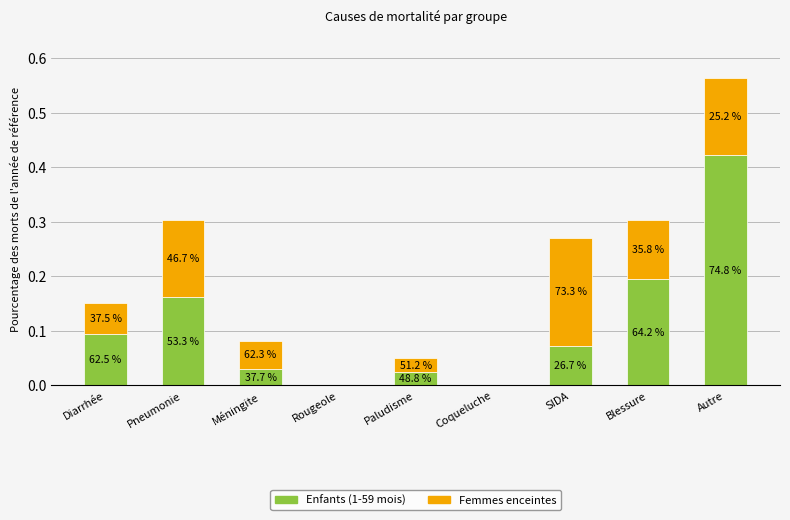

Does the chart contain stacked bars?

Yes